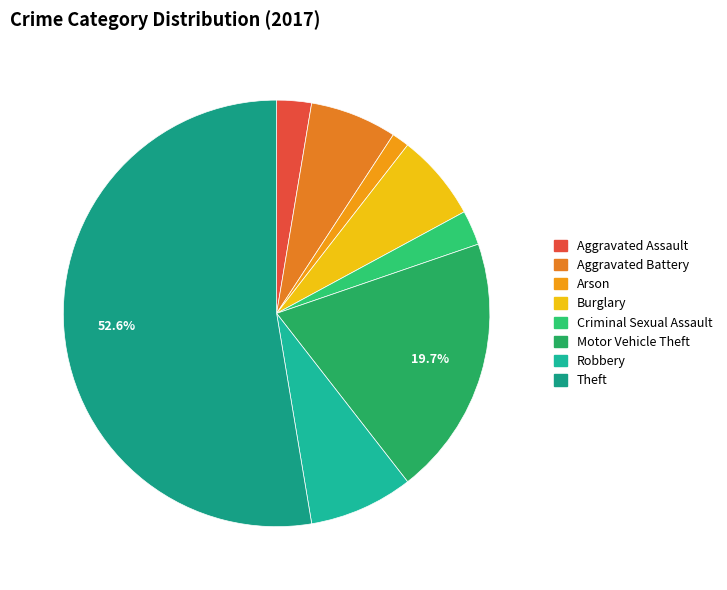

Which slice is the largest?

Theft